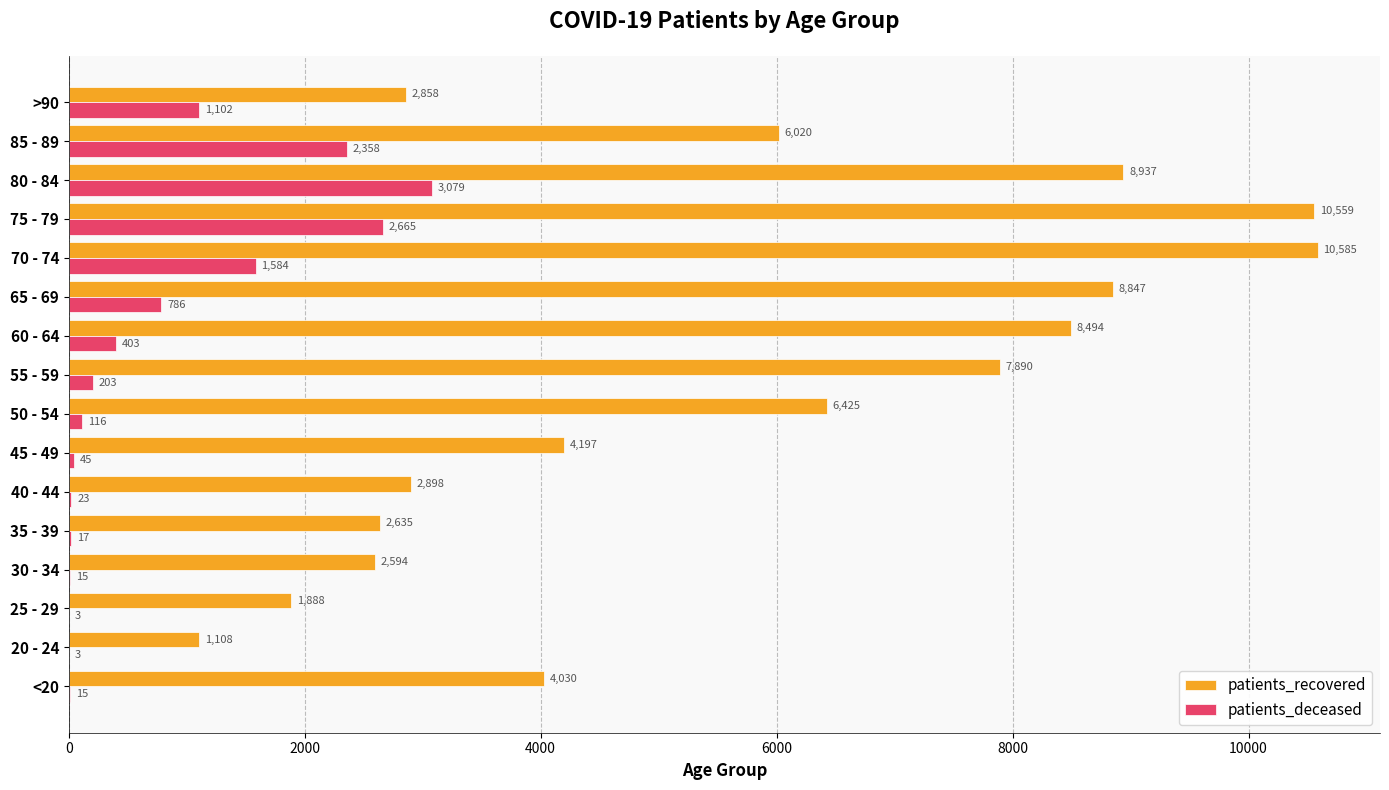

What is the sum of all patients_deceased values?

12417